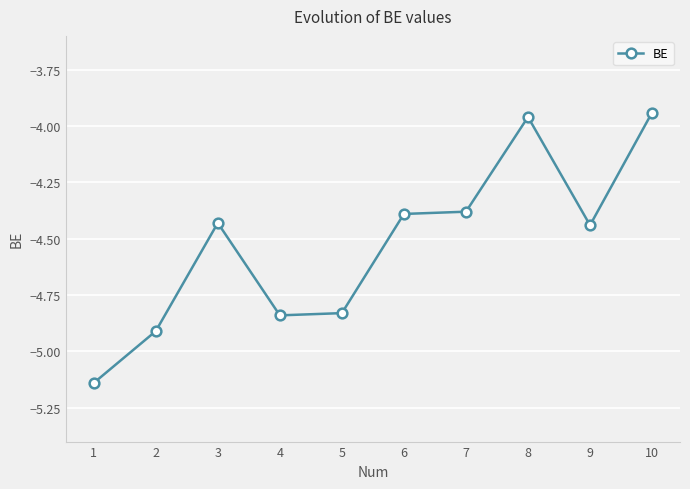

Is it true that the value at 10 is -5.8?

False